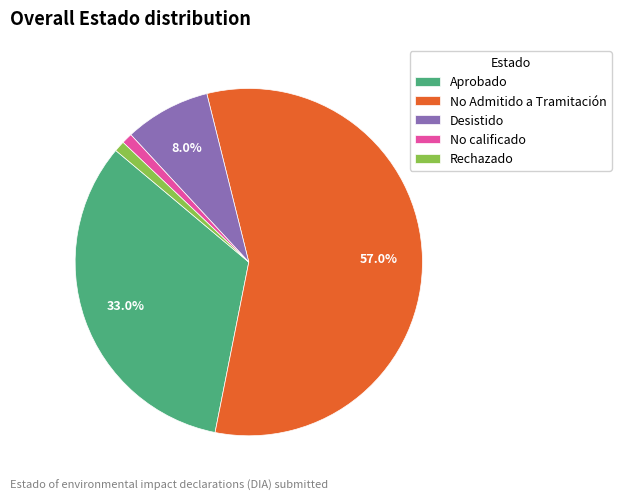

Which category accounts for the majority?

No Admitido a Tramitación